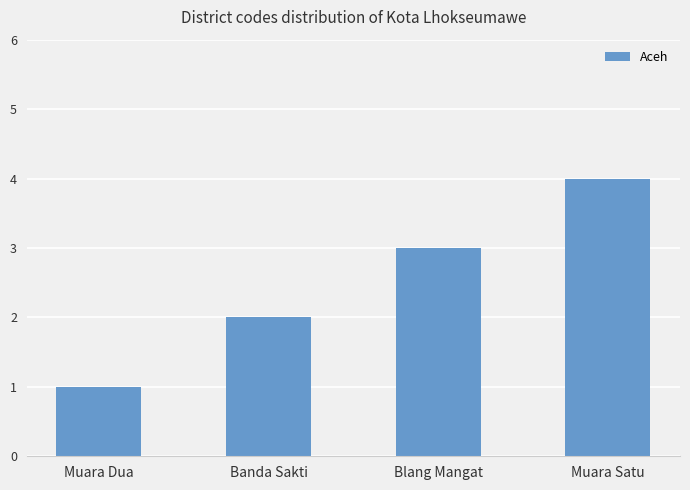

What is the sum of all values?

10